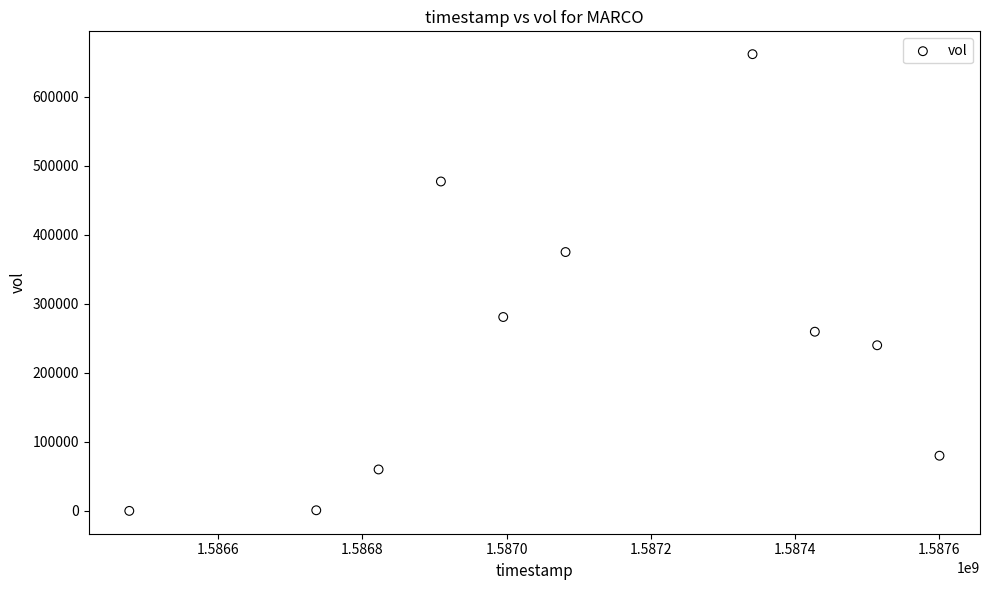

What is the range of Y values (max minus min)?

661500